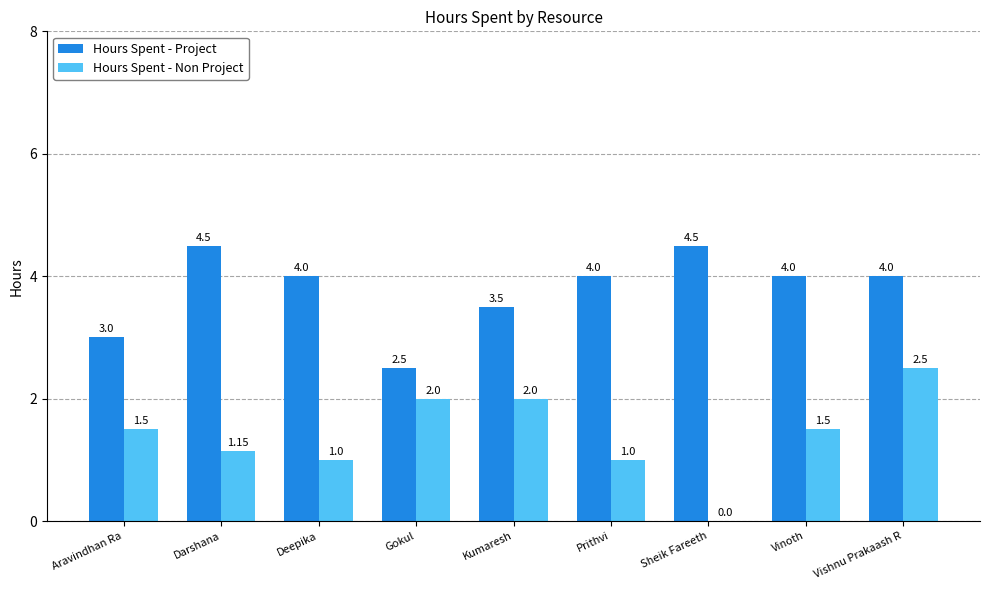

At which label does Hours Spent - Project first exceed 4?

Darshana